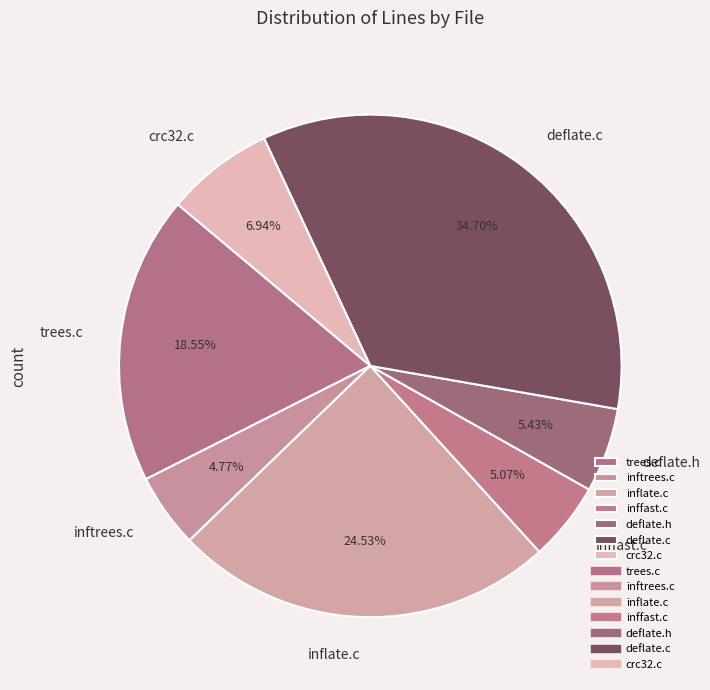

How many slices are in this pie chart?

7